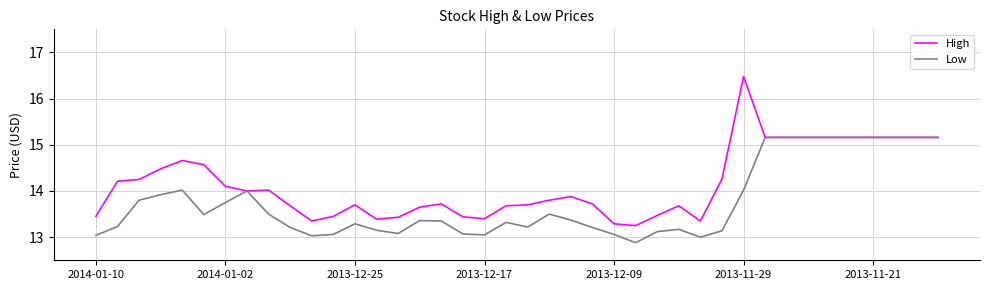

Which series has the widest spread of values?

High